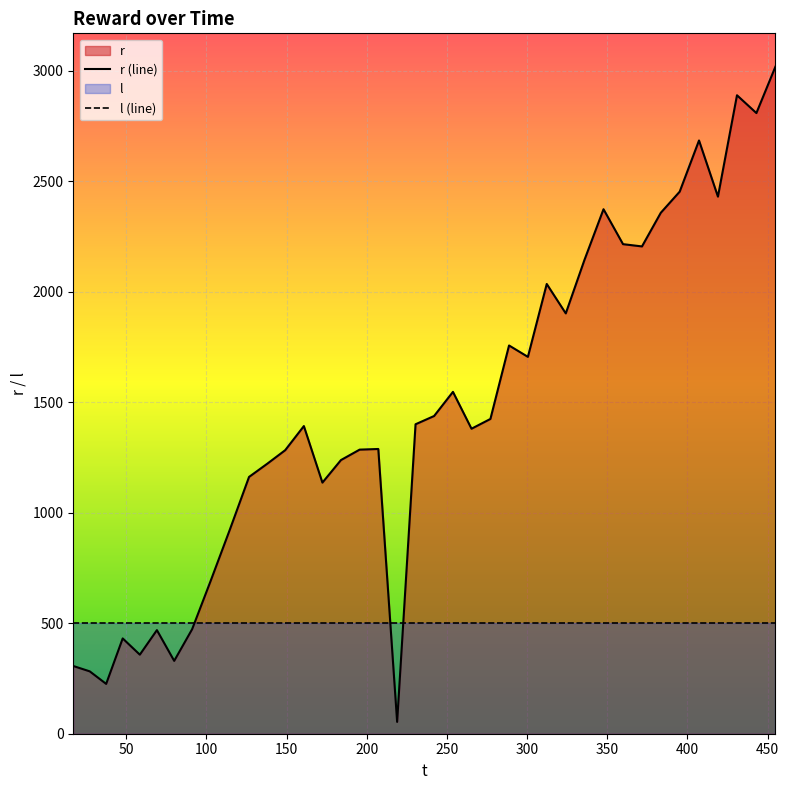

Reading left to right, transcribe all the data shown in this chart.

16.920188=306.5	27.195562=282.3	37.430544=225.6	47.7466=431.3	58.437126=357.8	69.08503=468.9	79.873907=329.8	91.040371=472.8	102.447732=688.6	114.666188=925.4	126.565053=1162.4	137.931208=1222.1	149.124503=1283.4	160.766061=1392.6	172.337082=1136.6	183.904528=1238.7	195.550971=1285.9	207.193764=1288.8	218.94708=53.5	230.434476=1400.7	242.011214=1438.1	253.769865=1547.4	265.336773=1380.6	277.137327=1424.8	288.763738=1757.4	300.520033=1705.8	312.278759=2035.7	324.147435=1902.6	335.792981=2144.4	347.688724=2374.1	359.862681=2216.0	371.69309=2205.7	383.430733=2358.1	395.210968=2453.6	407.267357=2685.3	419.074491=2431.1	430.95722=2889.9	443.063648=2809.4	454.933486=3019.3